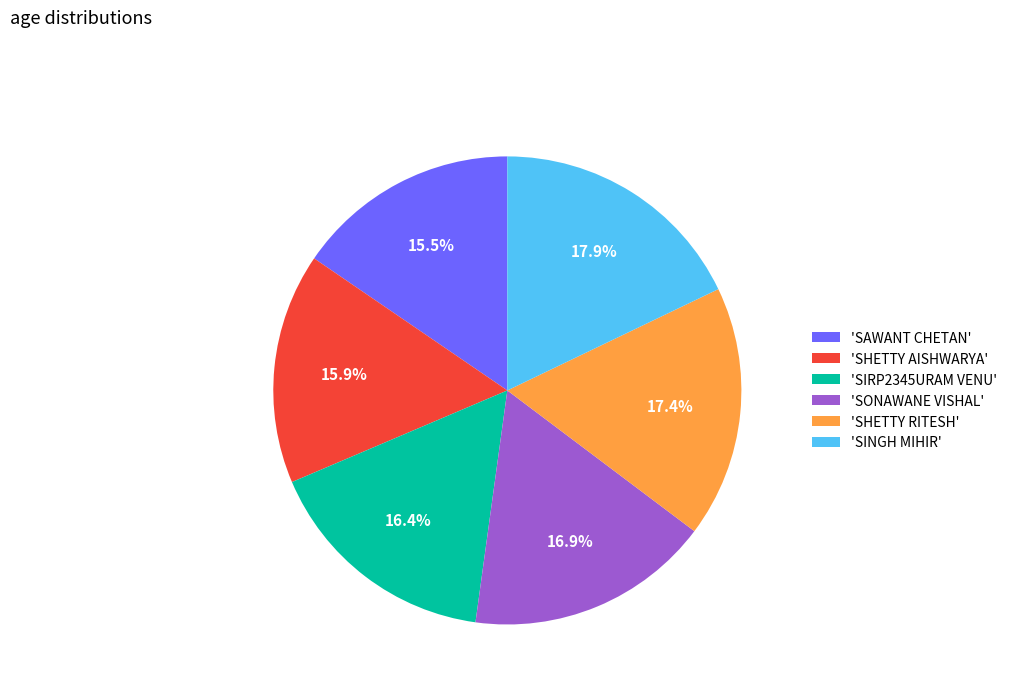

What is the total percentage of 'SINGH MIHIR' and 'SIRP2345URAM VENU'?

34.3%